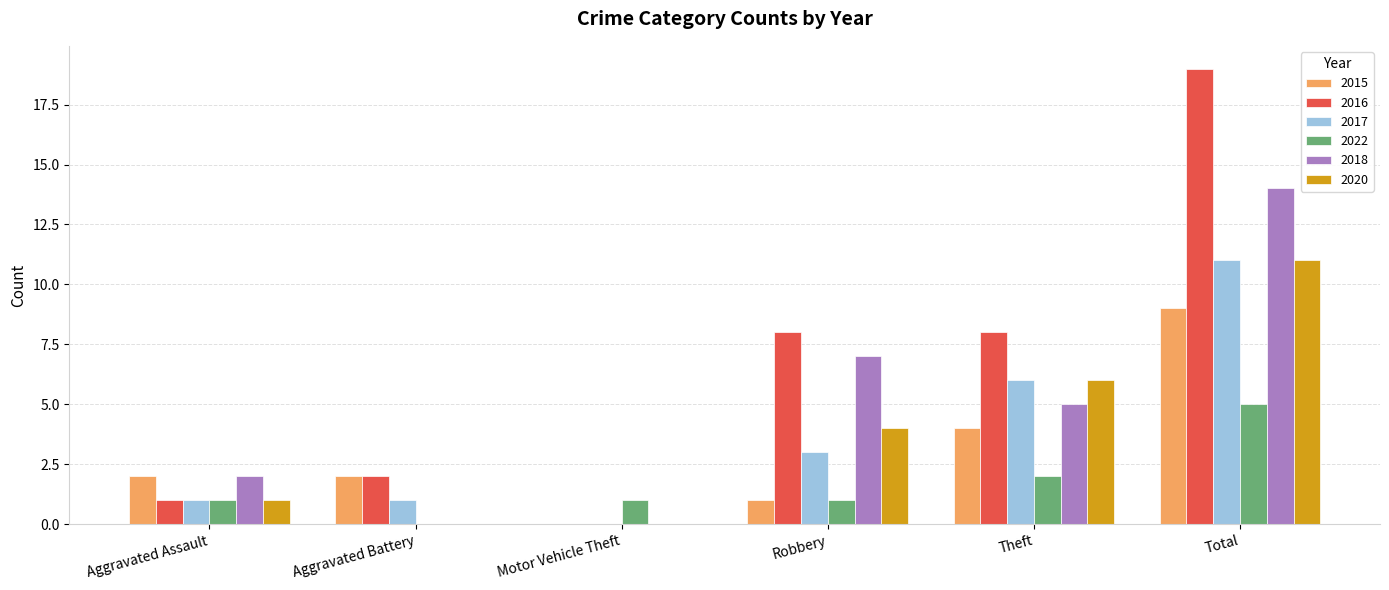

Which series has the largest total across all categories?

2016